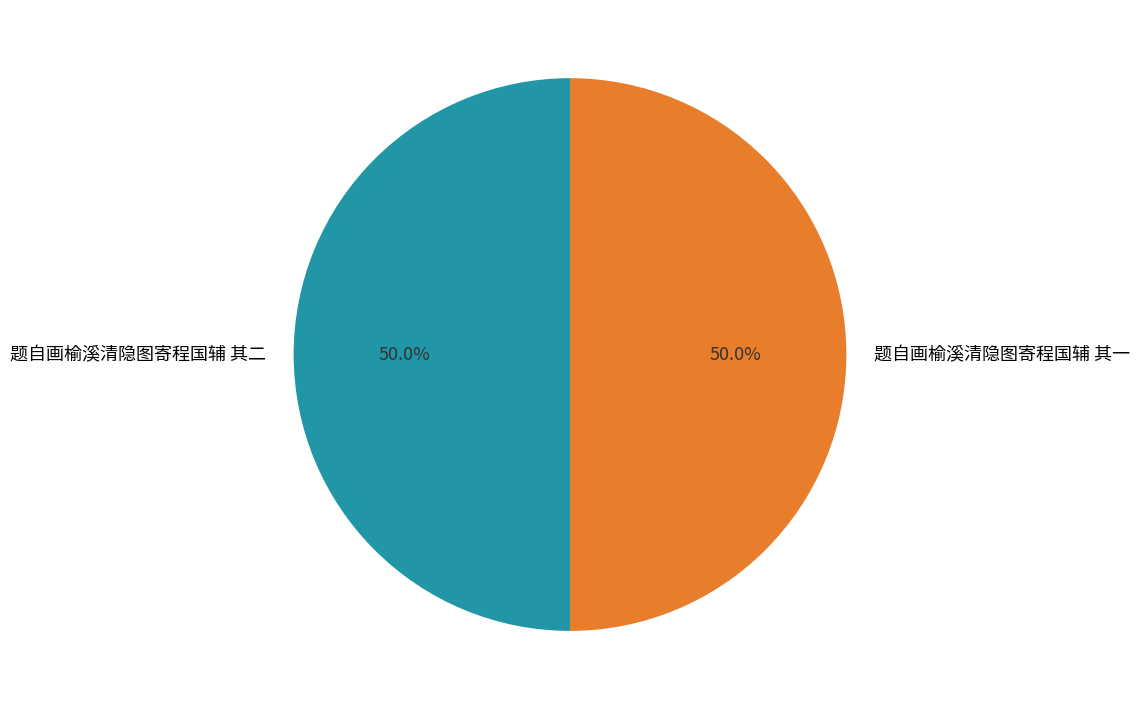

Do 题自画榆溪清隐图寄程国辅 其一 and 题自画榆溪清隐图寄程国辅 其二 together represent more than half of the pie?

Yes